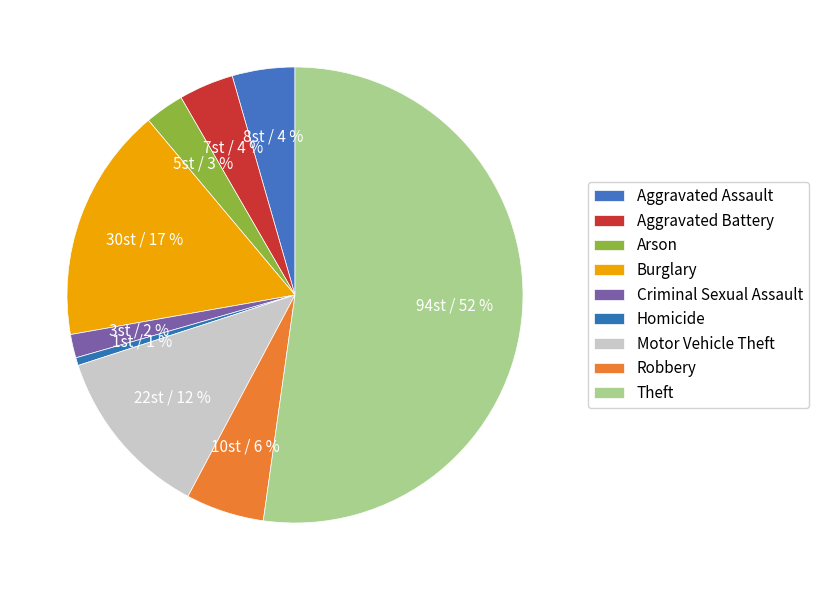

The Motor Vehicle Theft slice represents 12% of the pie. True or false?

True